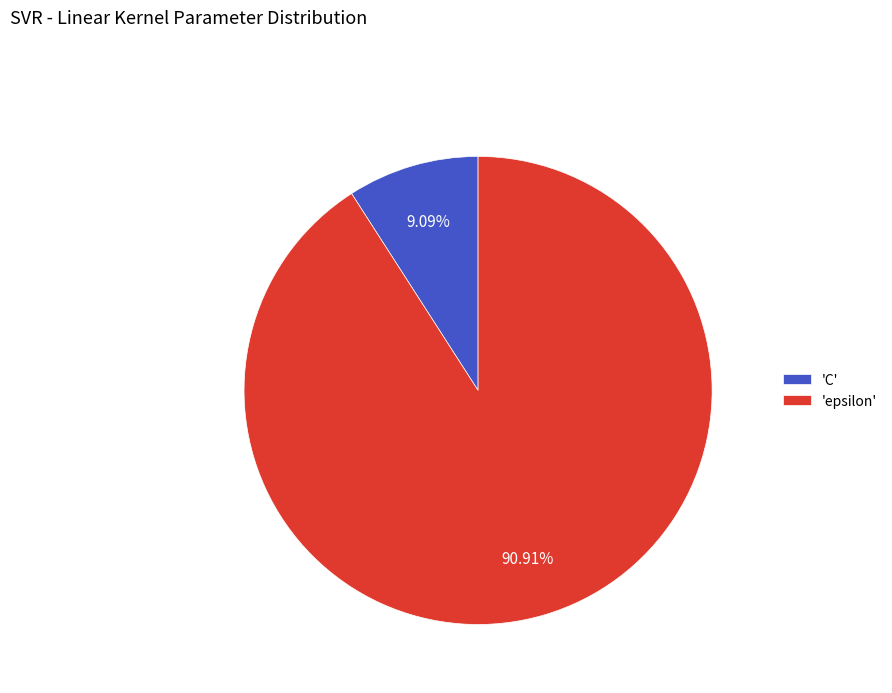

Between 'epsilon' and 'C', which is larger?

'epsilon'